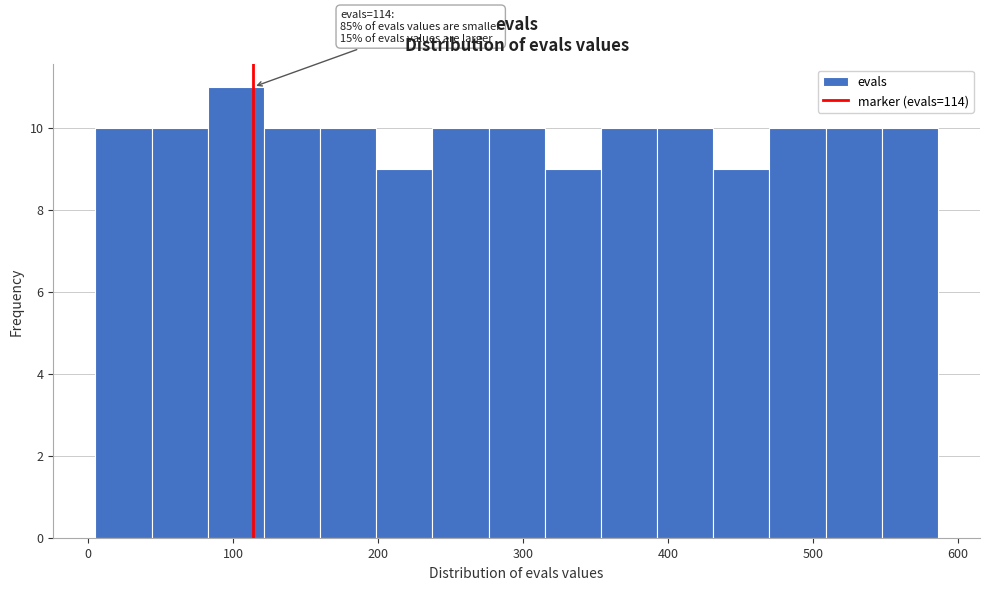

Around what value on the x-axis is the tallest bar? Give the approximate position of its centre, as read against the axis.

100